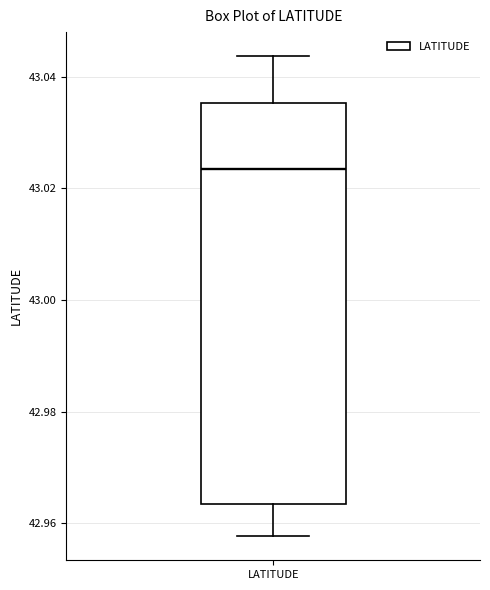

Transcribe this box plot: give where the median line is, the range the box spans, and where the two whiskers end, as read against the y-axis. The values are not printed on the chart, so give them approximately, as read against the axis.

median 43.024, box 42.964 to 43.036, whiskers 42.958 to 43.044